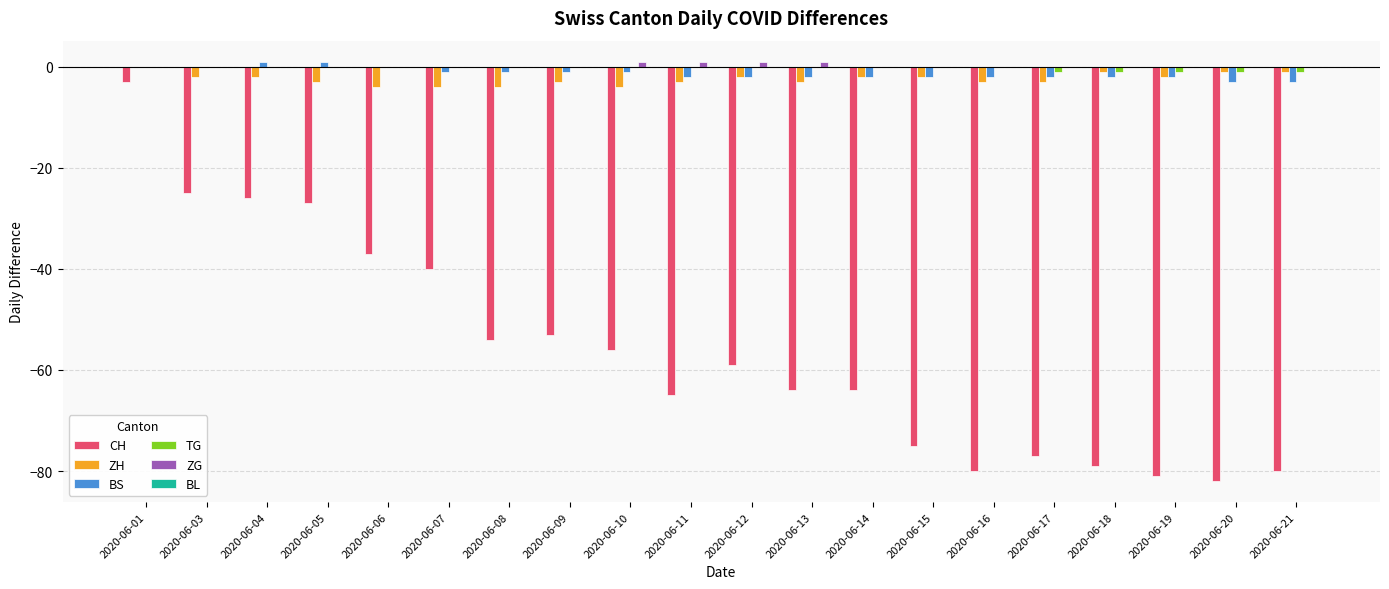

Is the value of ZG at 2020-06-14 greater than the value of BS at 2020-06-19?

Yes